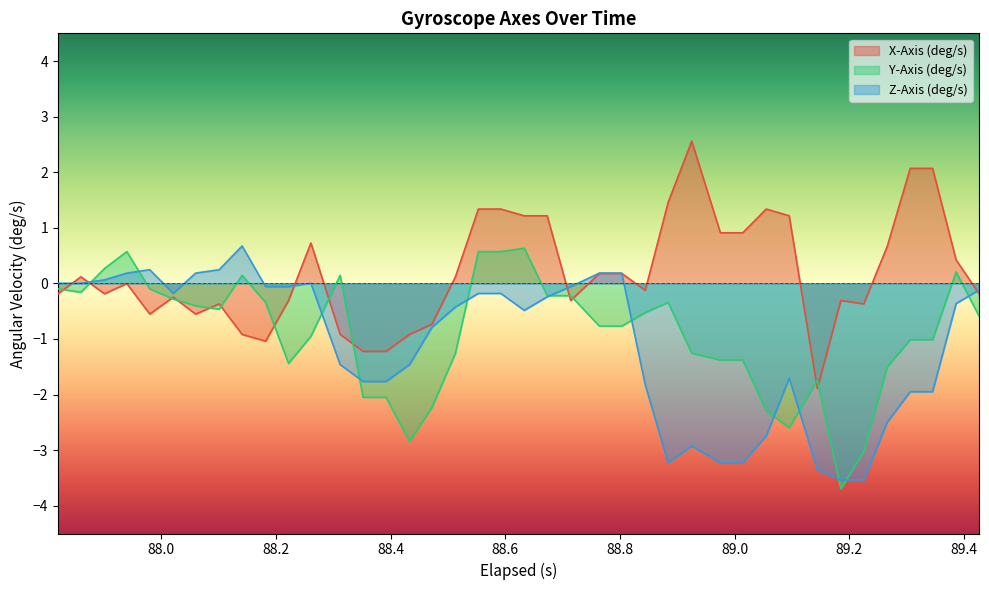

Count the number of data series in this chart.

3